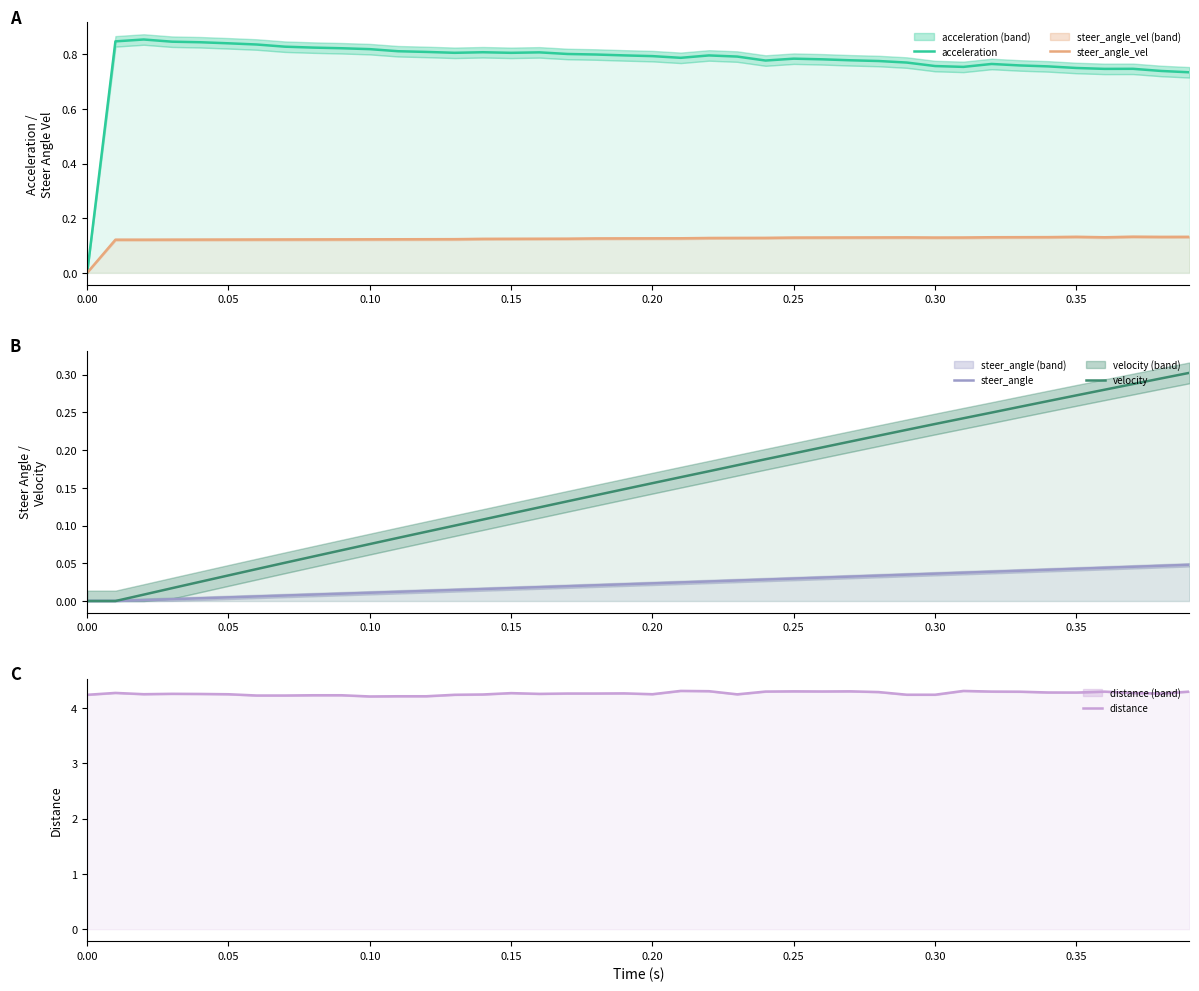

Reading left to right, what are all the values shown in this chart?

acceleration: 0.0	0.8	0.9	0.8	0.8	0.8	0.8	0.8	0.8	0.8	0.8	0.8	0.8	0.8	0.8	0.8	0.8	0.8	0.8	0.8	0.8	0.8	0.8	0.8	0.8	0.8	0.8	0.8	0.8	0.8	0.8	0.8	0.8	0.8	0.8	0.8	0.7	0.7	0.7	0.7
steer_angle_vel: 0.0	0.1	0.1	0.1	0.1	0.1	0.1	0.1	0.1	0.1	0.1	0.1	0.1	0.1	0.1	0.1	0.1	0.1	0.1	0.1	0.1	0.1	0.1	0.1	0.1	0.1	0.1	0.1	0.1	0.1	0.1	0.1	0.1	0.1	0.1	0.1	0.1	0.1	0.1	0.1
steer_angle: 0.0	0.0	0.0	0.0	0.0	0.0	0.0	0.0	0.0	0.0	0.0	0.0	0.0	0.0	0.0	0.0	0.0	0.0	0.0	0.0	0.0	0.0	0.0	0.0	0.0	0.0	0.0	0.0	0.0	0.0	0.0	0.0	0.0	0.0	0.0	0.0	0.0	0.0	0.0	0.0
velocity: 0.0	0.0	0.0	0.0	0.0	0.0	0.0	0.1	0.1	0.1	0.1	0.1	0.1	0.1	0.1	0.1	0.1	0.1	0.1	0.1	0.2	0.2	0.2	0.2	0.2	0.2	0.2	0.2	0.2	0.2	0.2	0.2	0.2	0.3	0.3	0.3	0.3	0.3	0.3	0.3
distance: 4.2	4.3	4.3	4.3	4.3	4.2	4.2	4.2	4.2	4.2	4.2	4.2	4.2	4.2	4.2	4.3	4.3	4.3	4.3	4.3	4.2	4.3	4.3	4.2	4.3	4.3	4.3	4.3	4.3	4.2	4.2	4.3	4.3	4.3	4.3	4.3	4.3	4.3	4.3	4.3